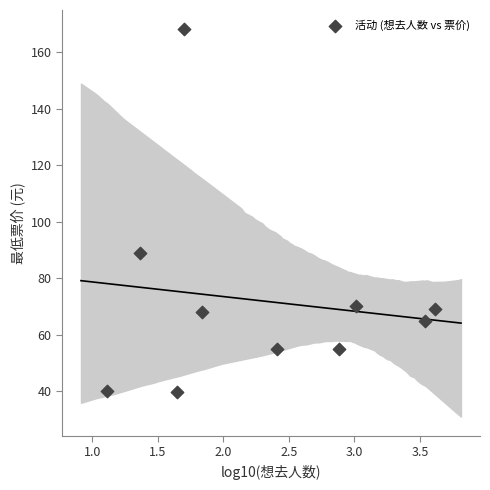

What Y value in the scatter plot is closest to 103?

89.0